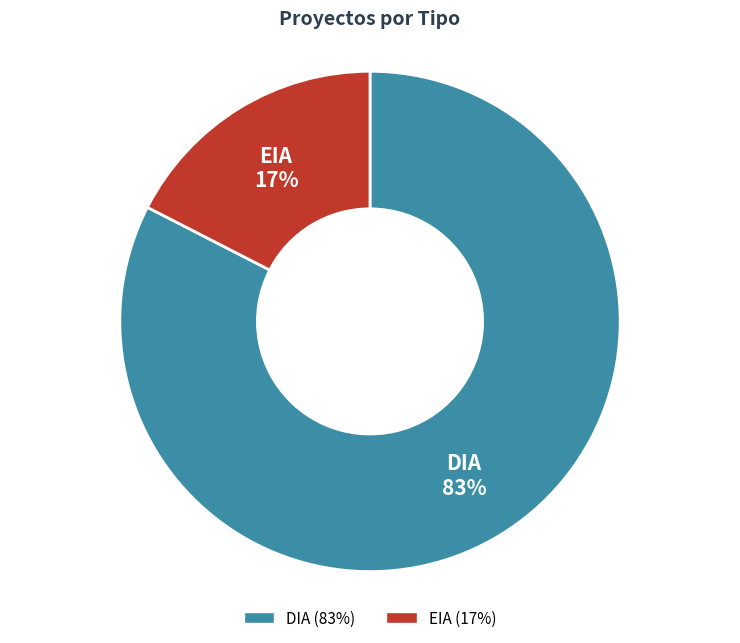

To the nearest percent, what is the average slice percentage?

50%